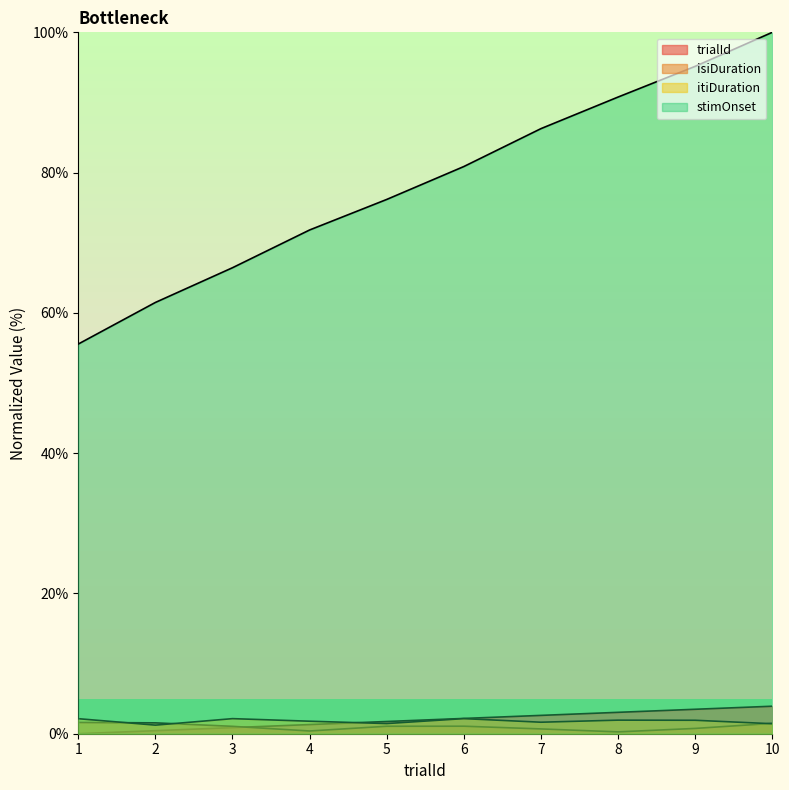

At which category is the sum across all series the highest?

10